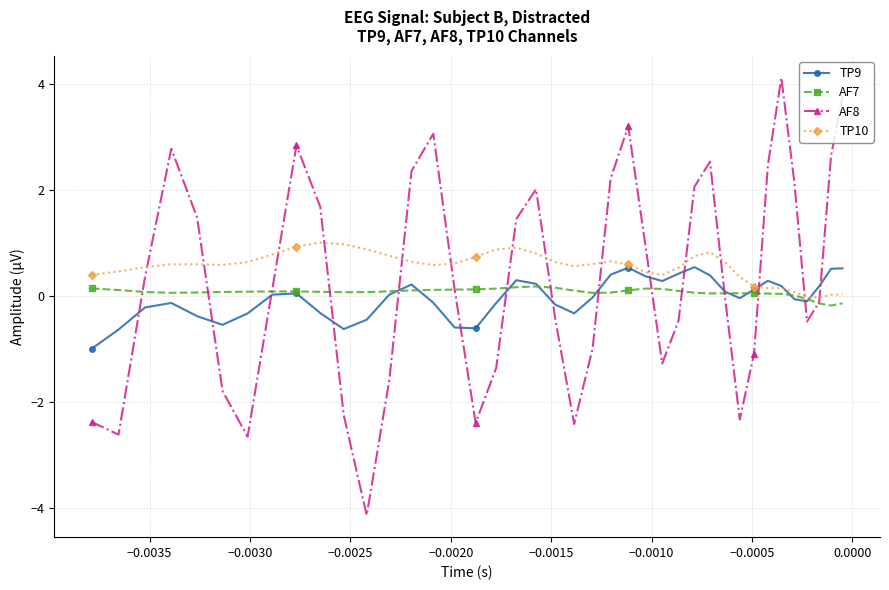

How many interior local valleys does the AF8 series have?

8